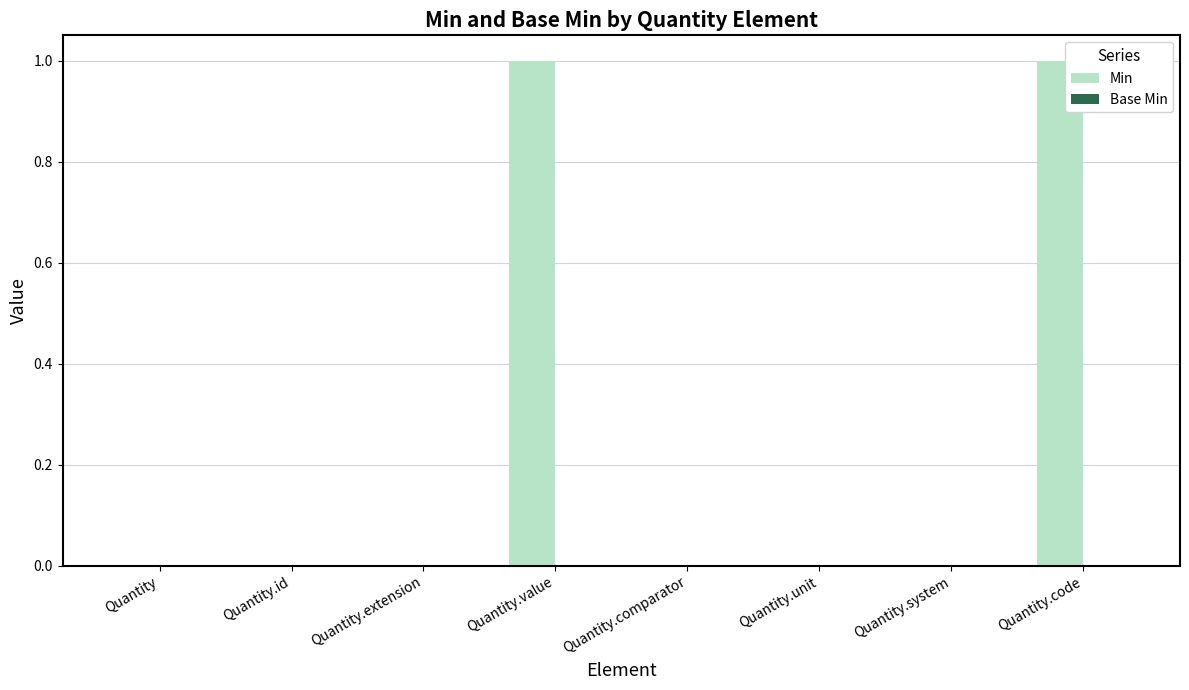

Between Quantity.value and Quantity.id, which is larger?

Quantity.value